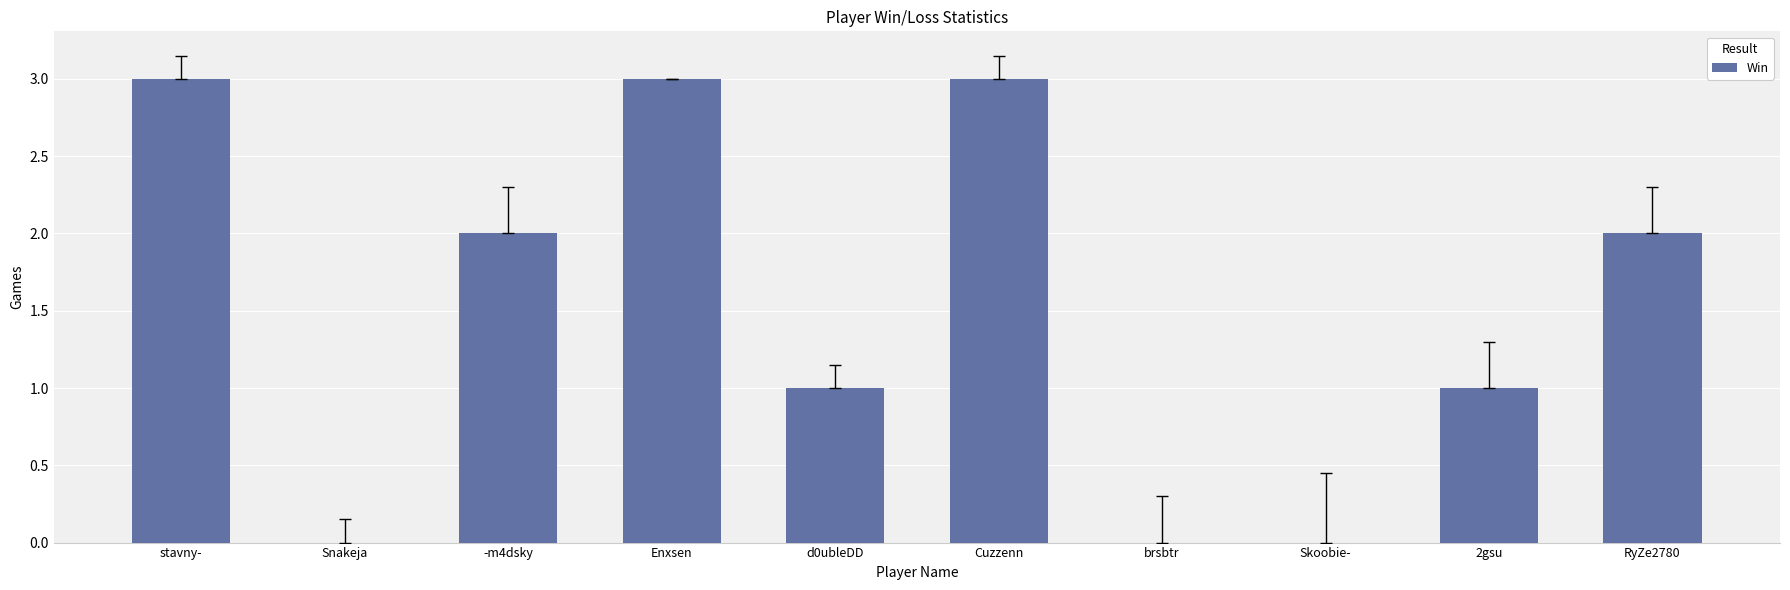

What is the sum of all values?

15